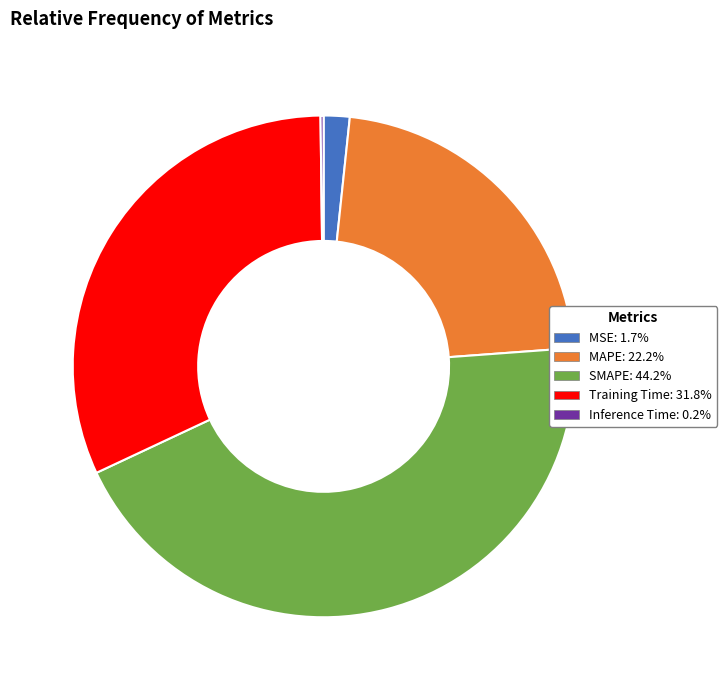

Does any single category account for the majority?

No